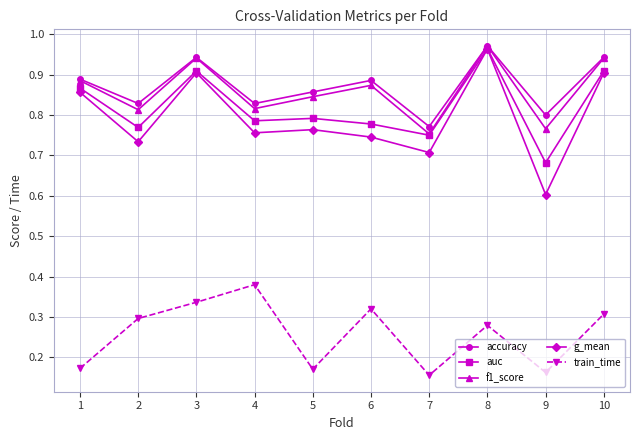

At which category is the sum across all series the highest?

8